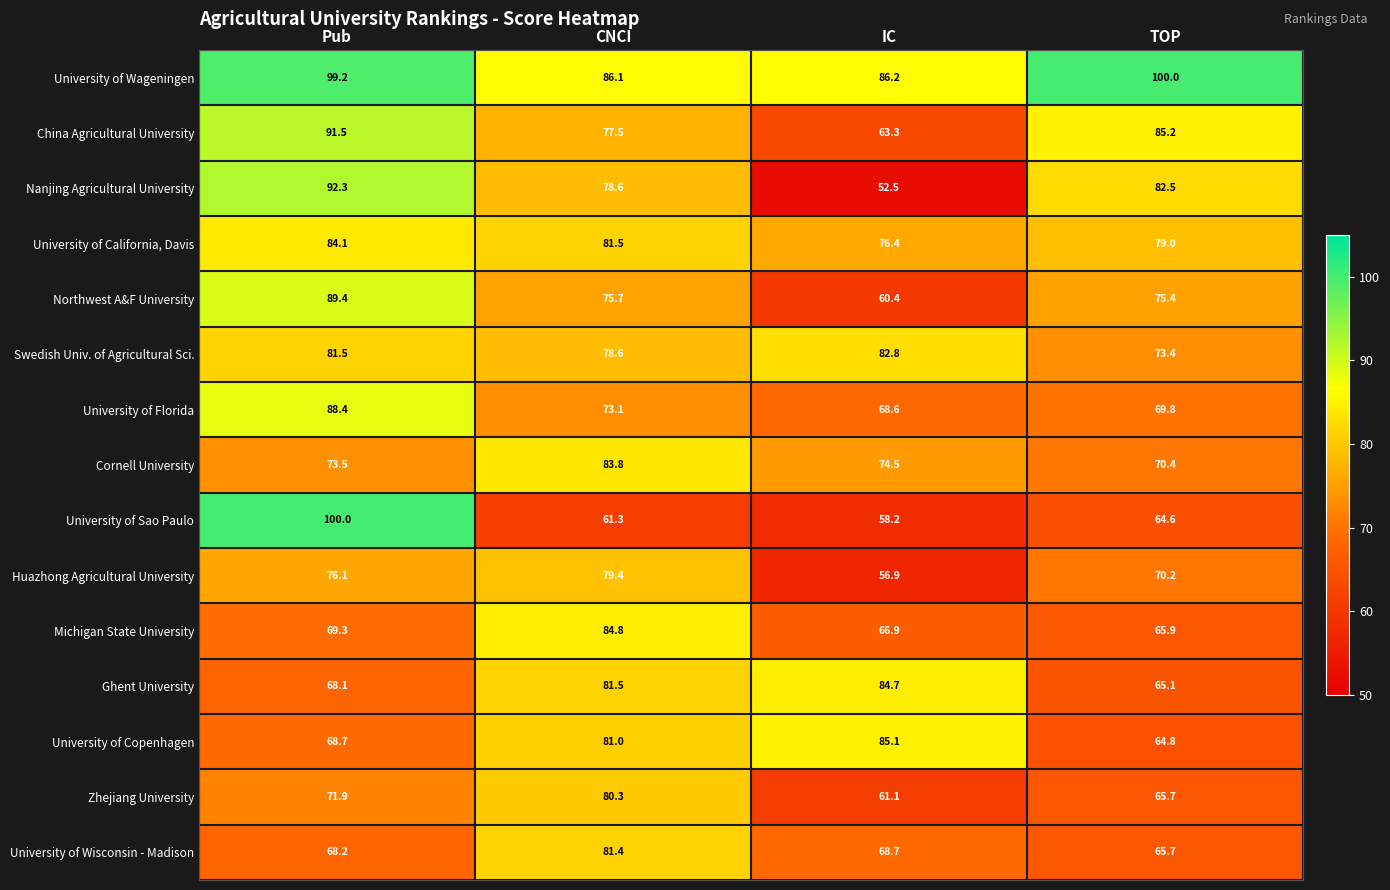

At which category is the sum across all series the highest?

Pub